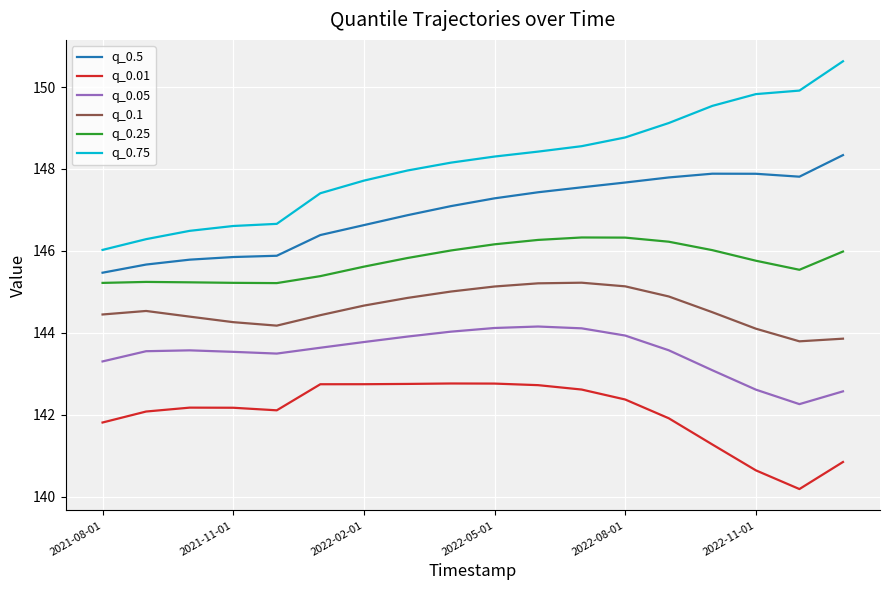

What are all the series names shown in the legend?

q_0.5, q_0.01, q_0.05, q_0.1, q_0.25, q_0.75